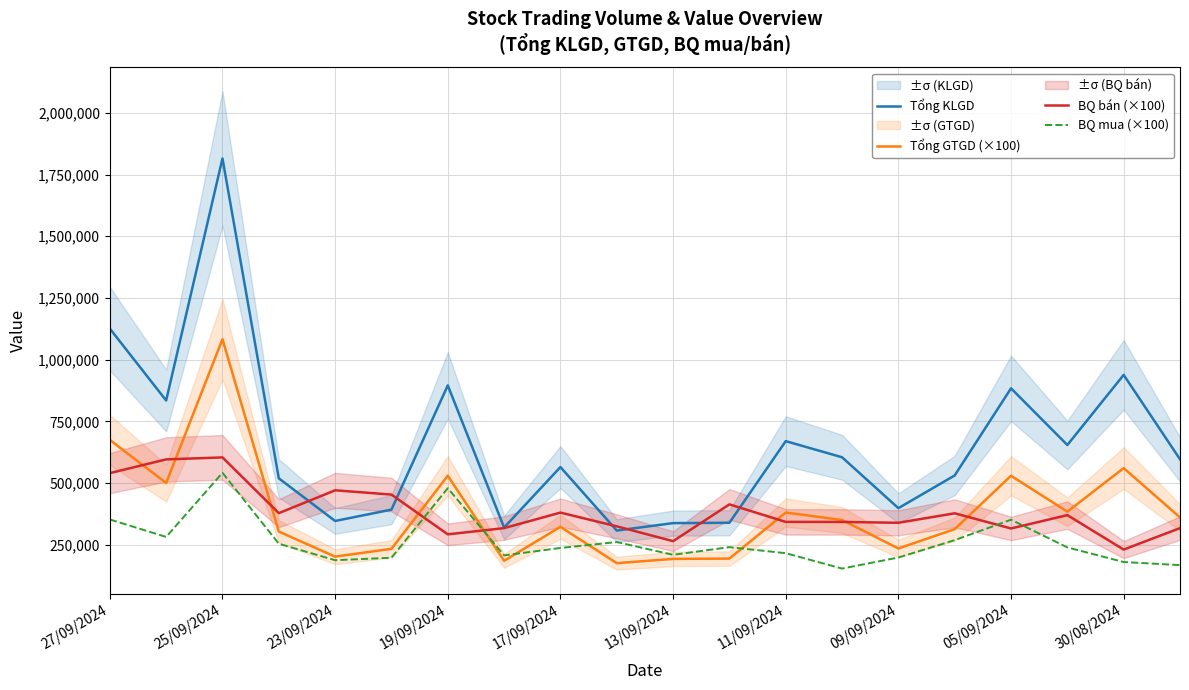

True or false: BQ bán (×100) and BQ mua (×100) cross at least once.

True